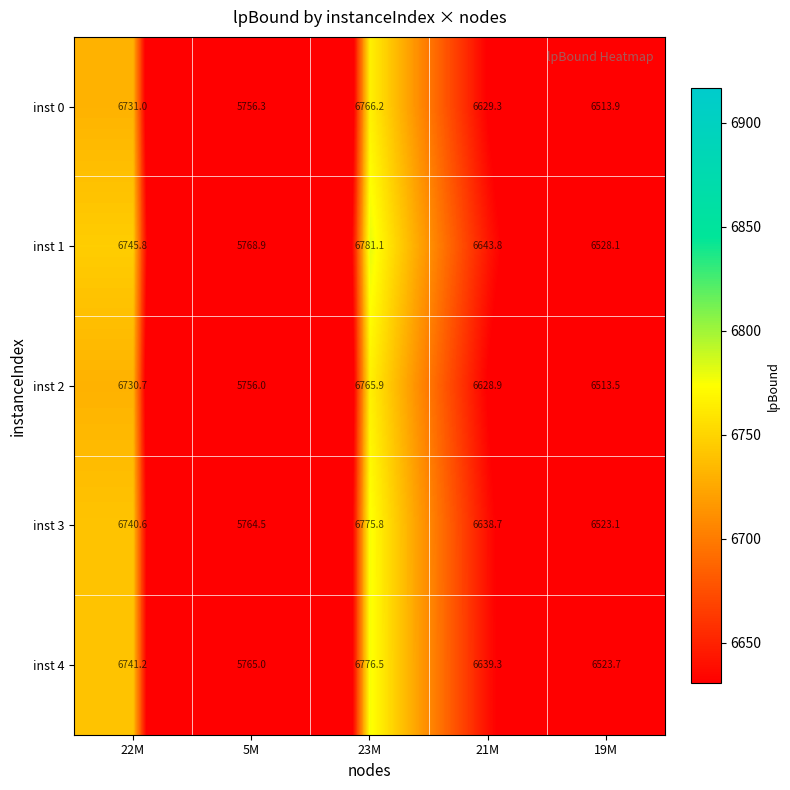

Which category has the lowest value in the inst 4 series?

5M